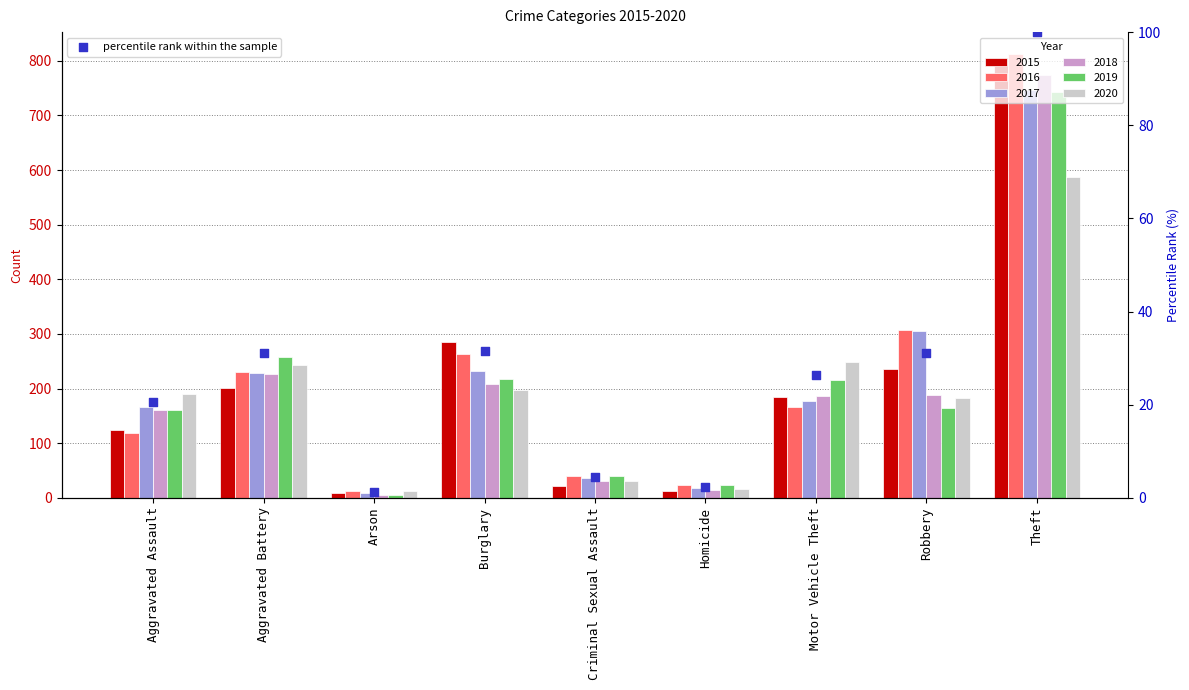

Which has a higher value, Robbery or Motor Vehicle Theft?

Robbery